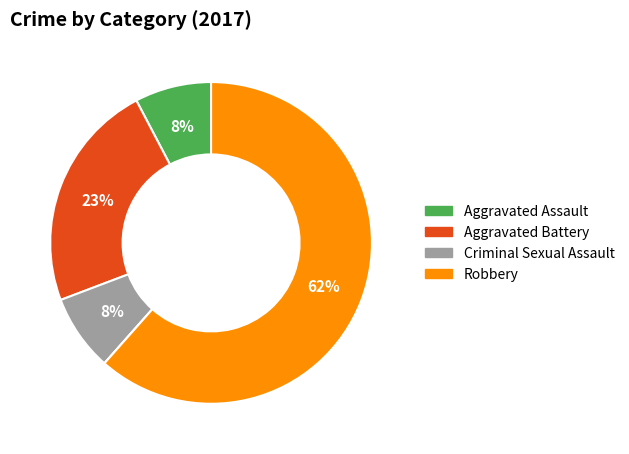

To the nearest percent, what is the average slice percentage?

20%